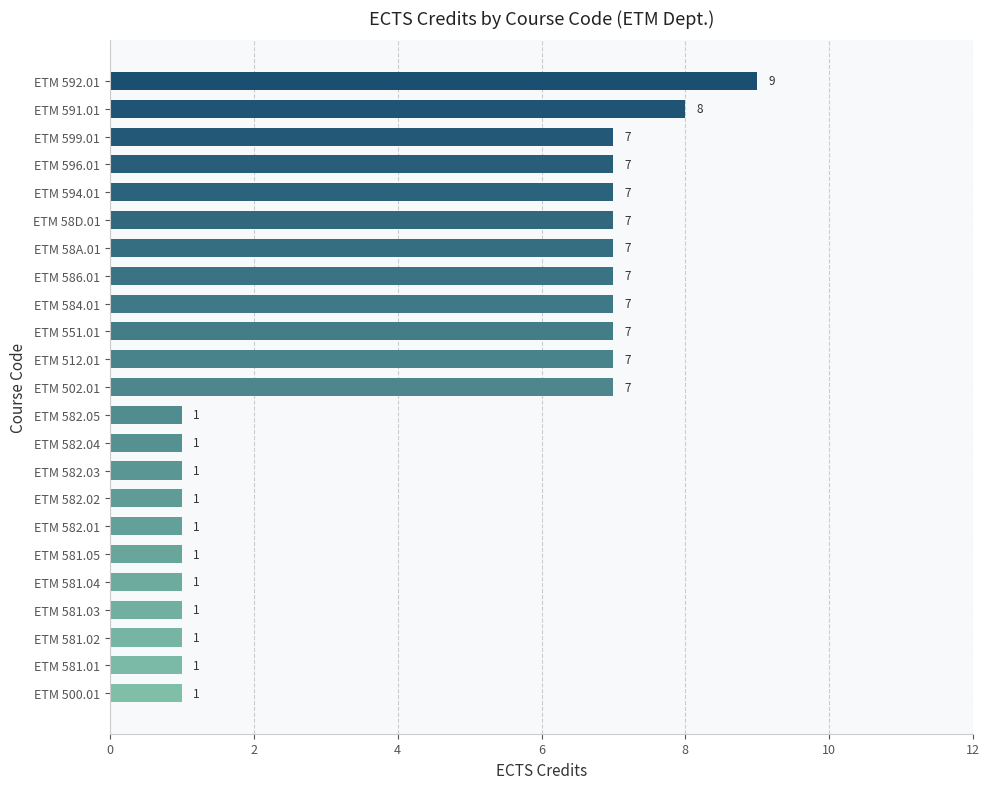

What is the greatest value displayed?

9